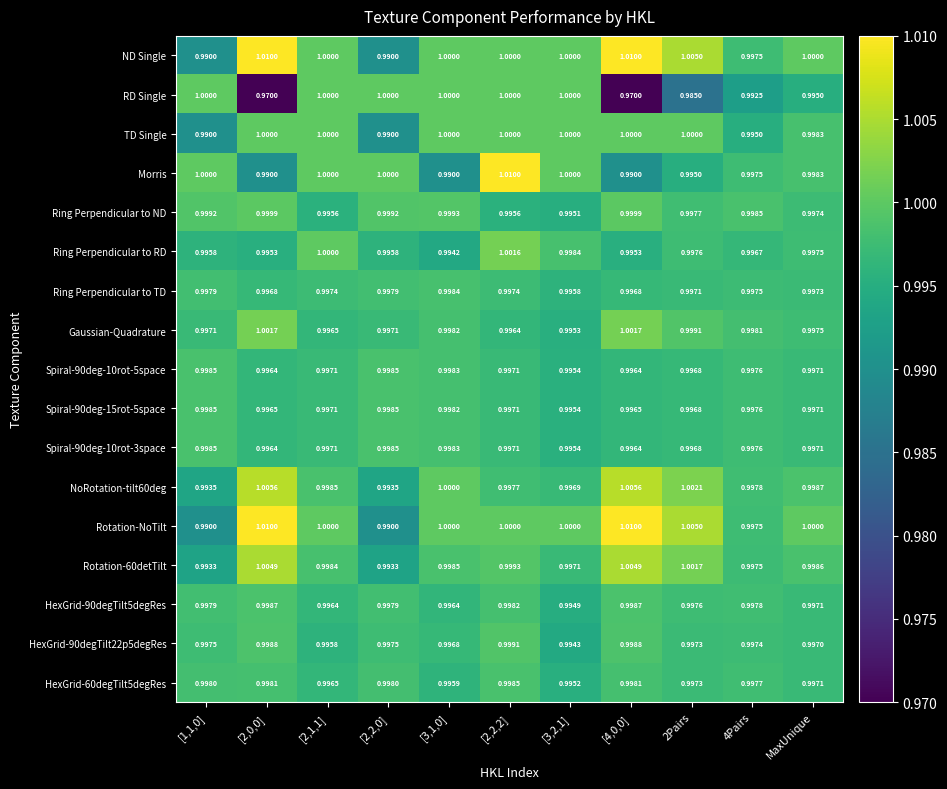

Between [3,1,0] and [3,2,1], which series saw the biggest shift?

Morris